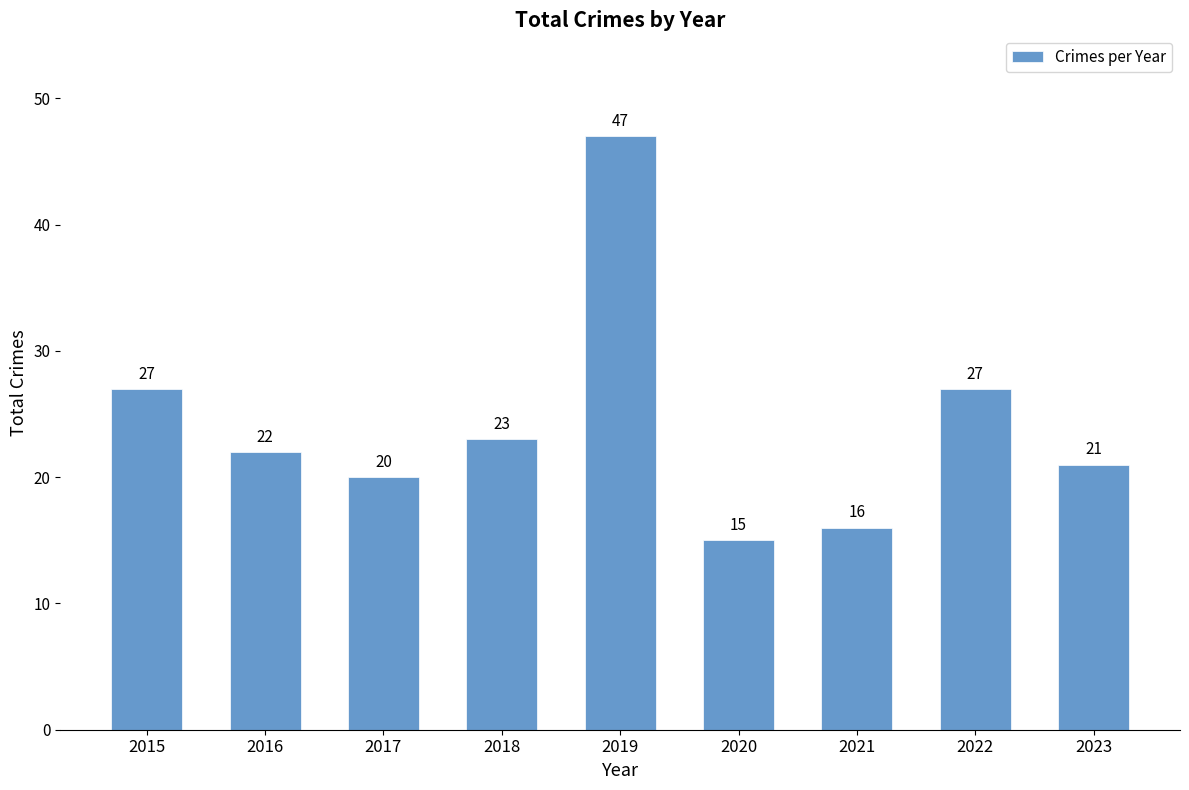

The value at 2023 is 14. True or false?

False